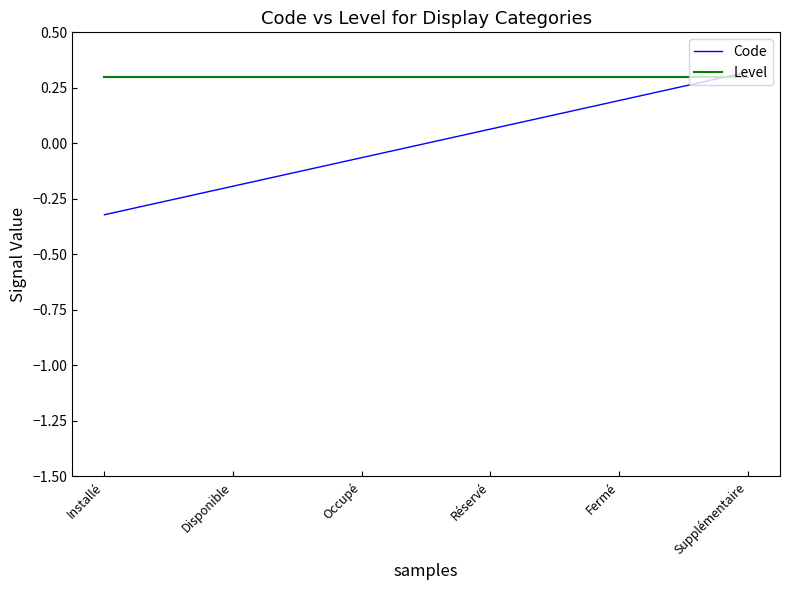

How many values in Code are below zero?

3